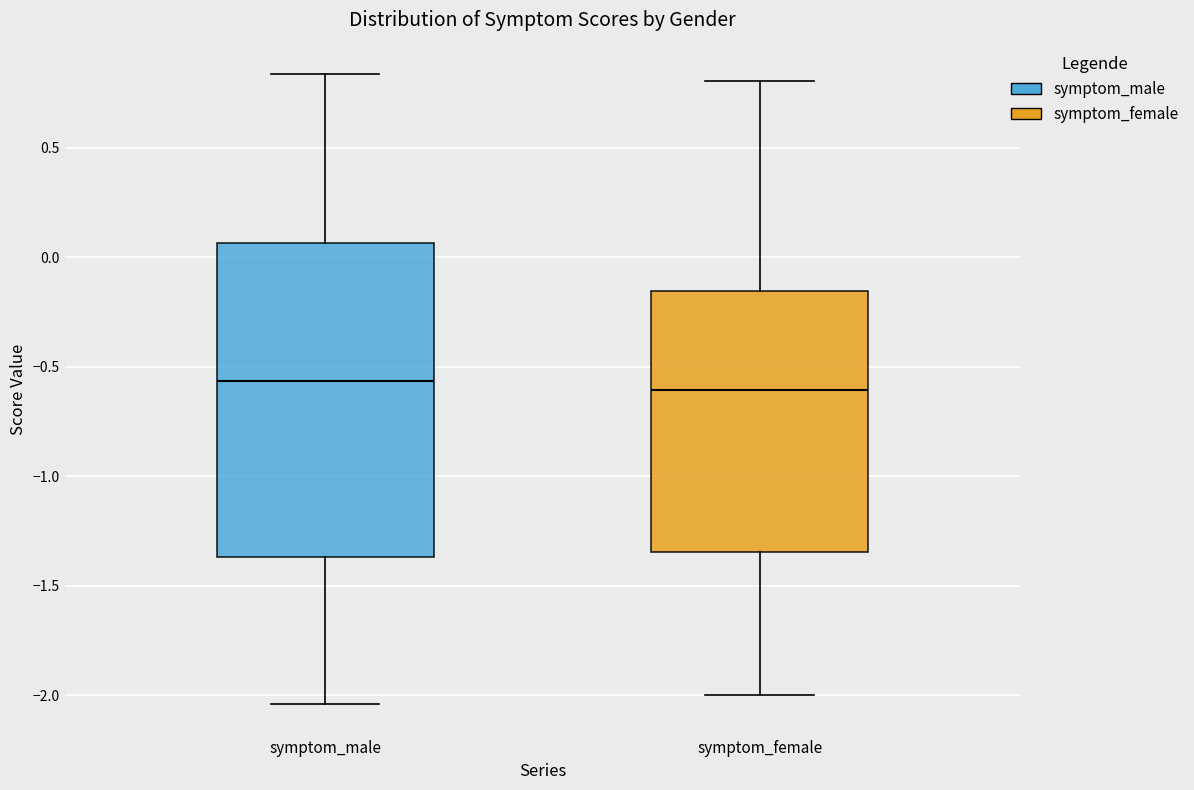

Reading left to right, transcribe this box plot: for each box, give where its median line is, the range the box spans, and where its two whiskers end, as read against the y-axis. The values are not printed on the chart, so give them approximately, as read against the axis.

symptom_male: median -0.55, box -1.35 to 0.05, whiskers -2.05 to 0.85
symptom_female: median -0.60, box -1.35 to -0.15, whiskers -2.00 to 0.80